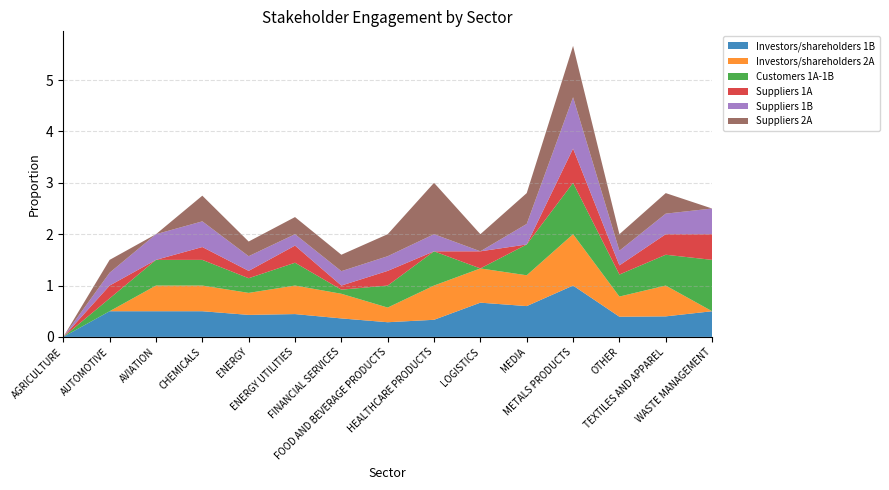

What is the highest value of the Investors/shareholders 1B series?

1.0